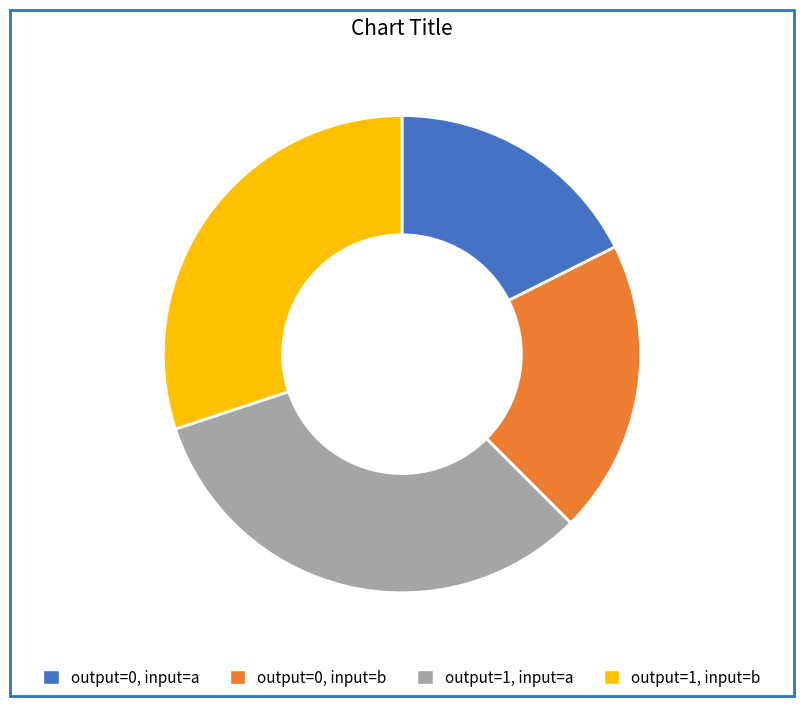

Does any single category account for the majority?

No